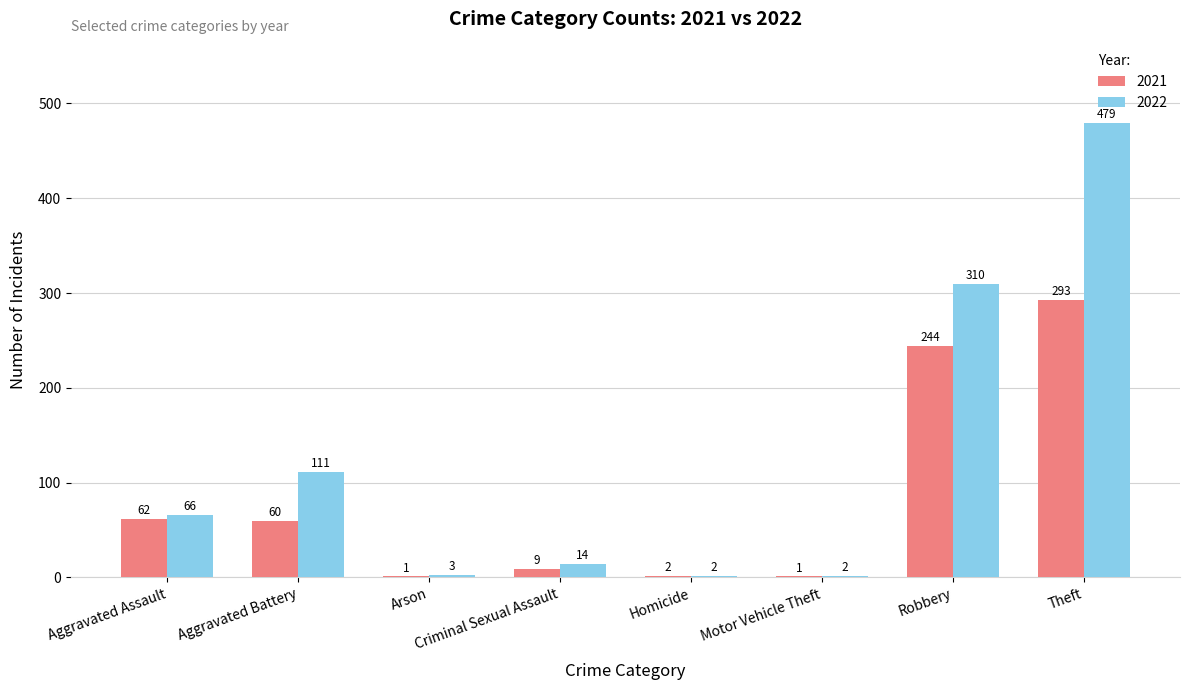

Reading left to right, what are all the values shown in this chart?

2021: Aggravated Assault=62	Aggravated Battery=60	Arson=1	Criminal Sexual Assault=9	Homicide=2	Motor Vehicle Theft=1	Robbery=244	Theft=293
2022: Aggravated Assault=66	Aggravated Battery=111	Arson=3	Criminal Sexual Assault=14	Homicide=2	Motor Vehicle Theft=2	Robbery=310	Theft=479